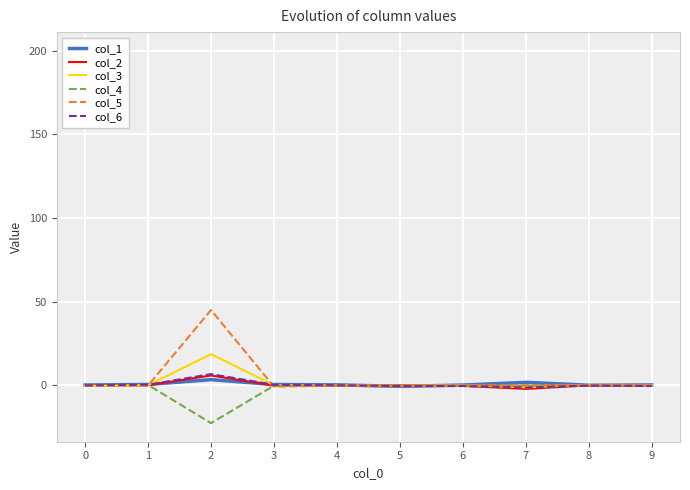

The col_2 series shows 0.1 at 9. True or false?

True